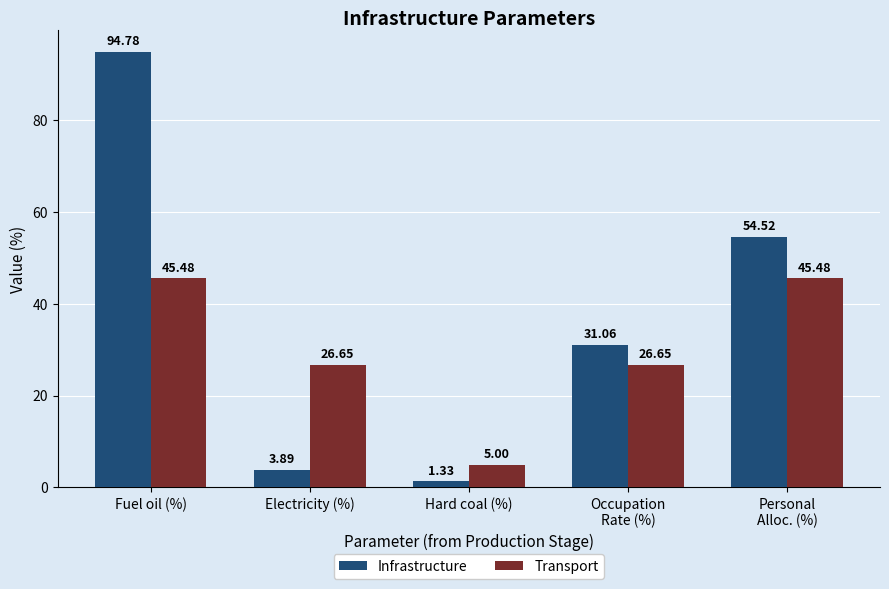

Is it true that Infrastructure equals 6.3 at Occupation
Rate (%)?

False